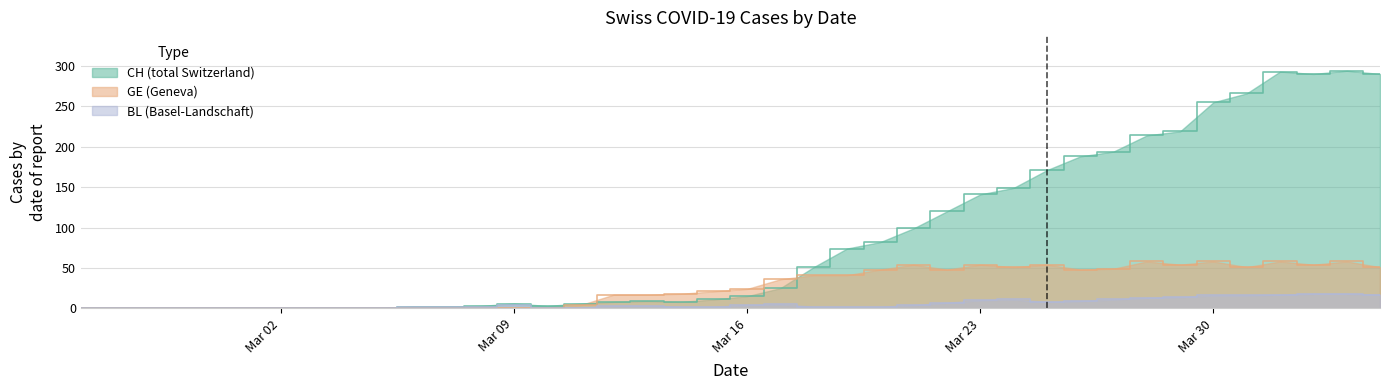

Which series has the largest range (max minus min)?

CH (total Switzerland)